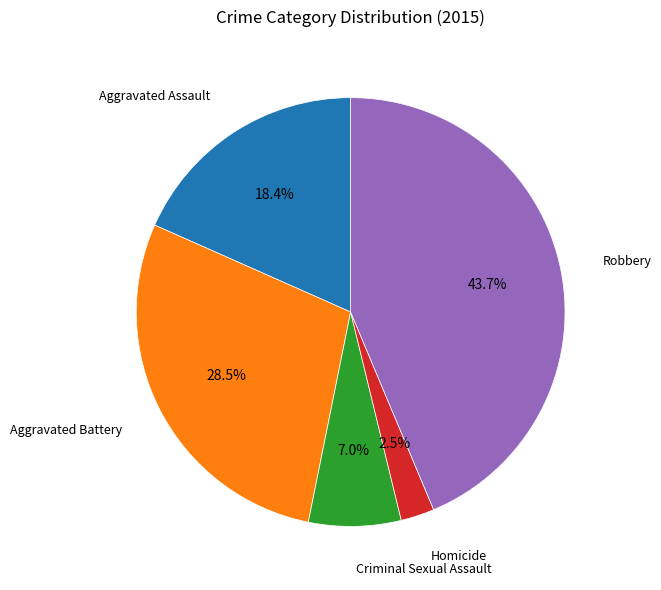

How many segments does this pie chart have?

5